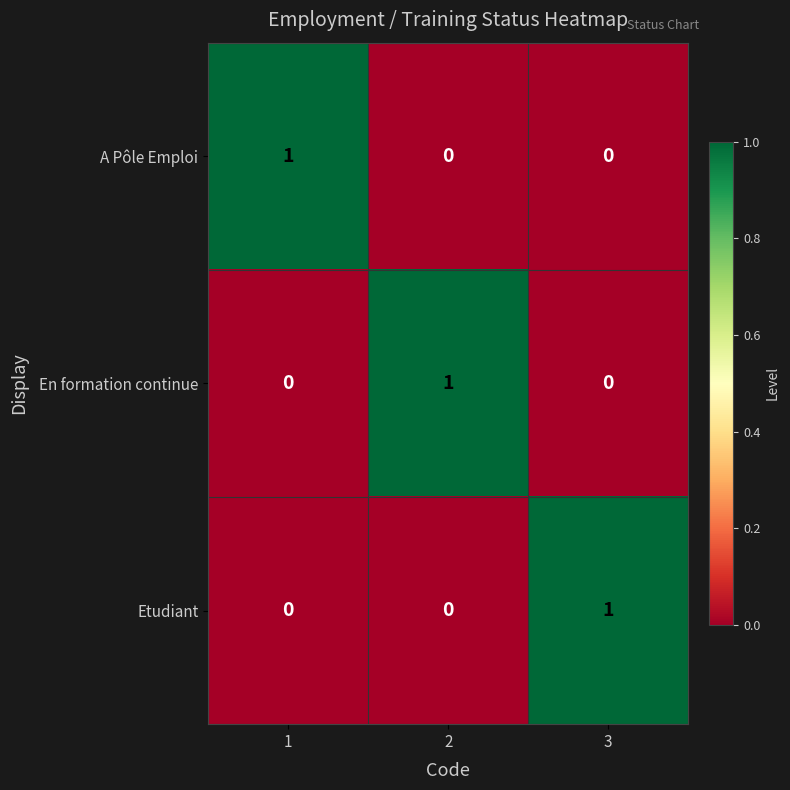

At how many categories does at least one series exceed 0?

3